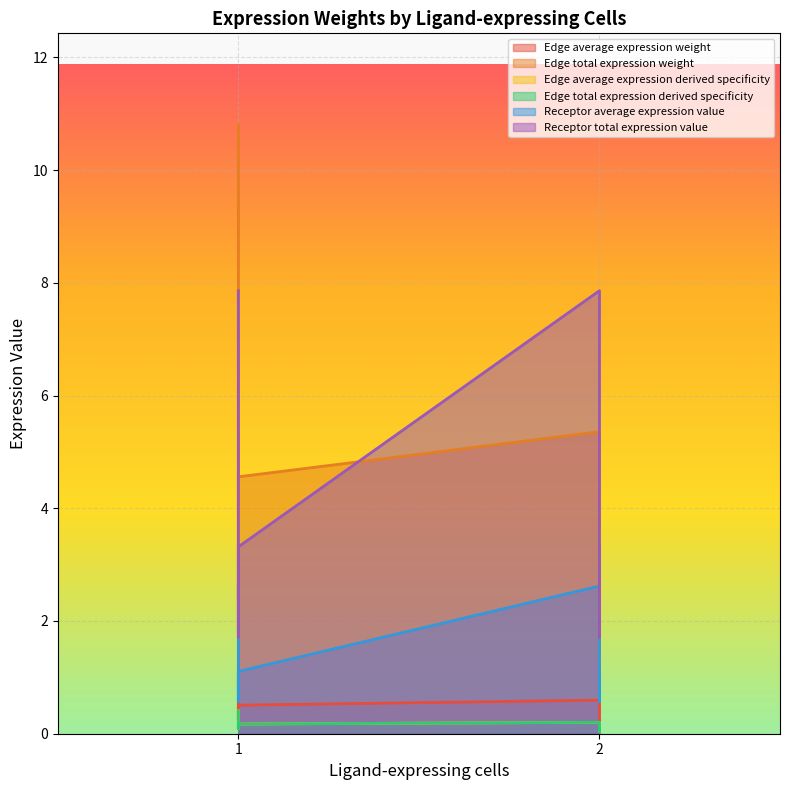

At which category is the sum across all series the highest?

1